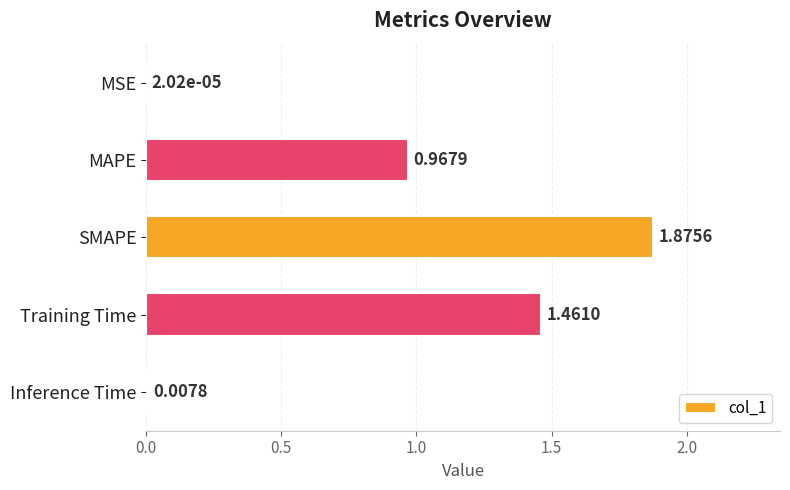

Which category has the highest value across all series?

SMAPE